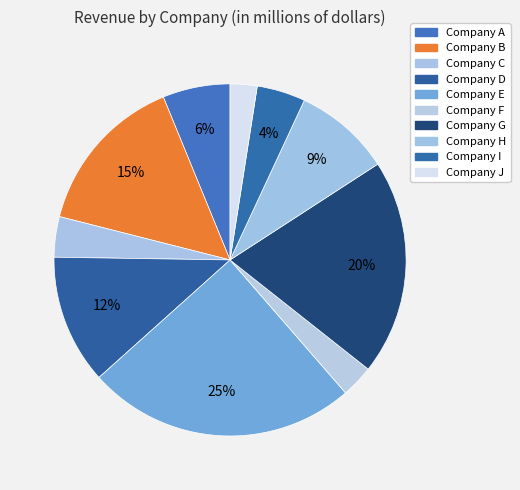

True or false: Company D accounts for 12% of the total.

True